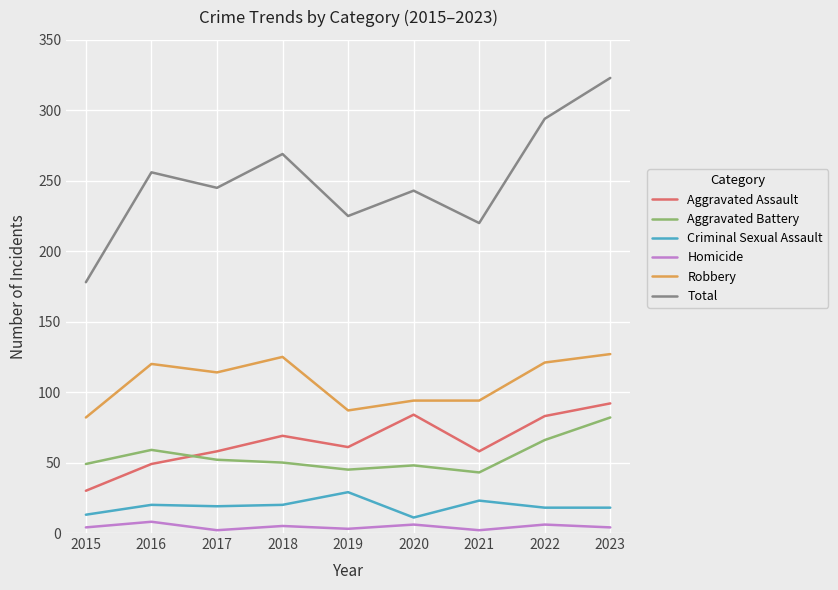

What is the average value of the Aggravated Assault series?

65